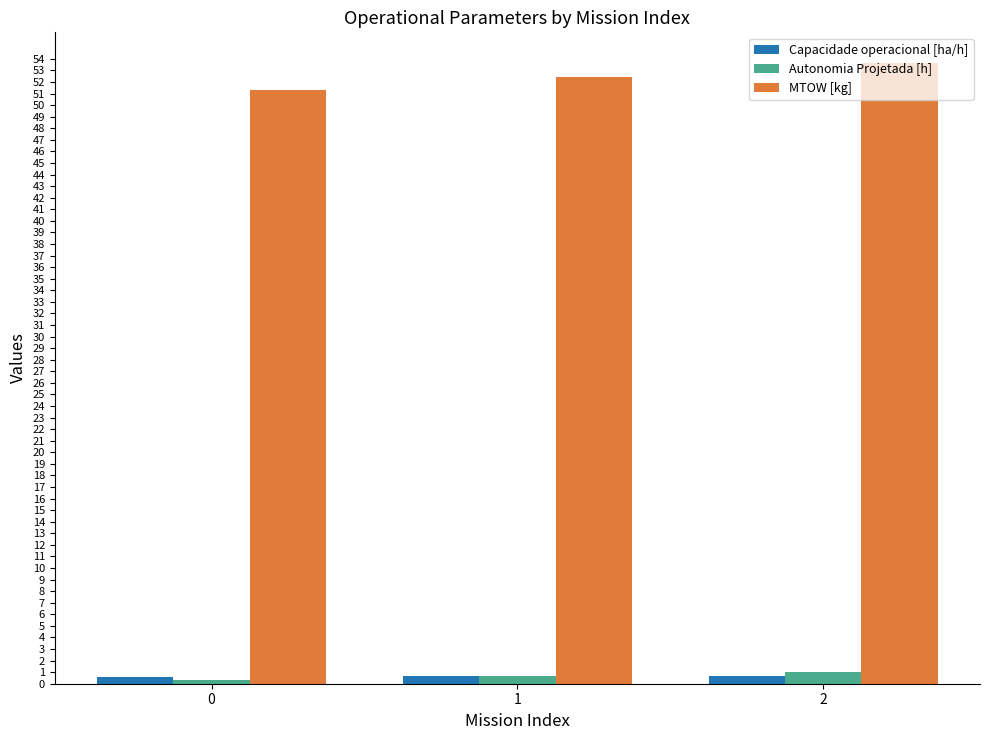

Which series has the largest range (max minus min)?

MTOW [kg]